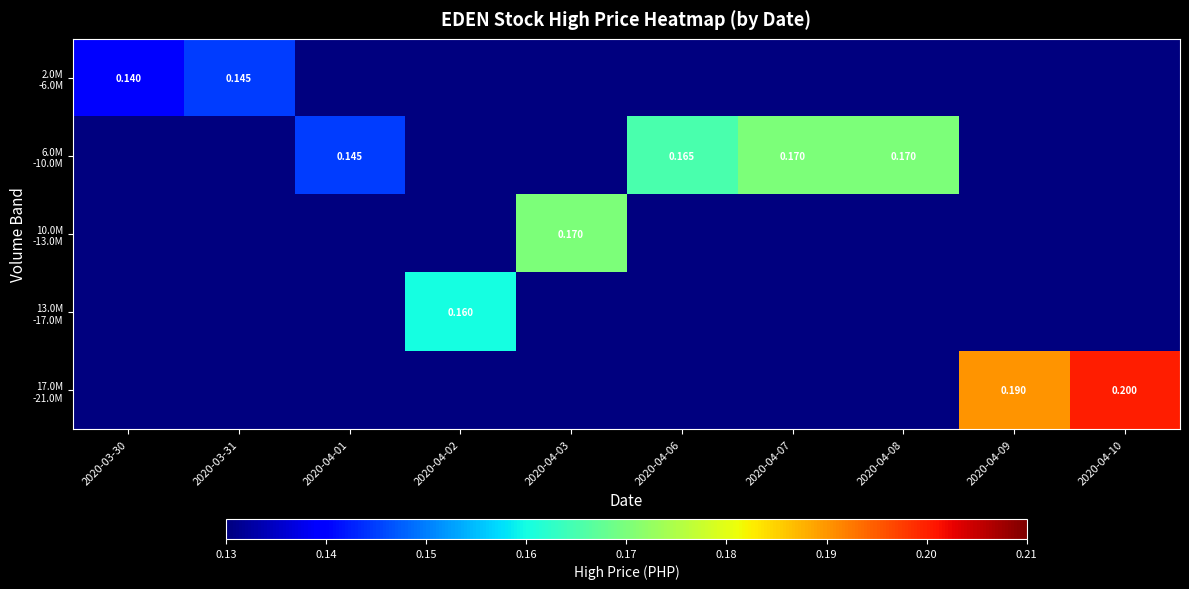

List the labels in order of 10.0M -13.0M value, smallest first.

2020-03-30, 2020-03-31, 2020-04-01, 2020-04-02, 2020-04-06, 2020-04-07, 2020-04-08, 2020-04-09, 2020-04-10, 2020-04-03